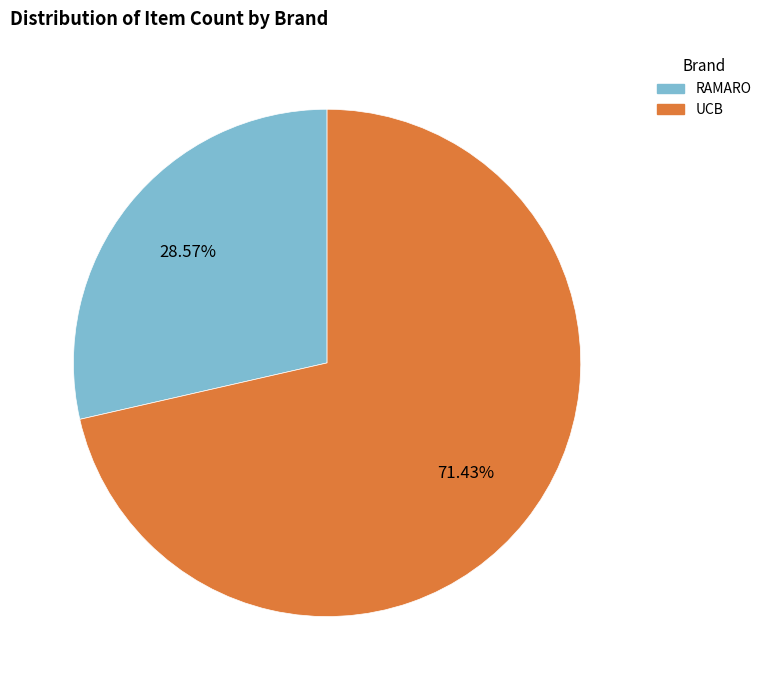

Does any single category account for the majority?

Yes